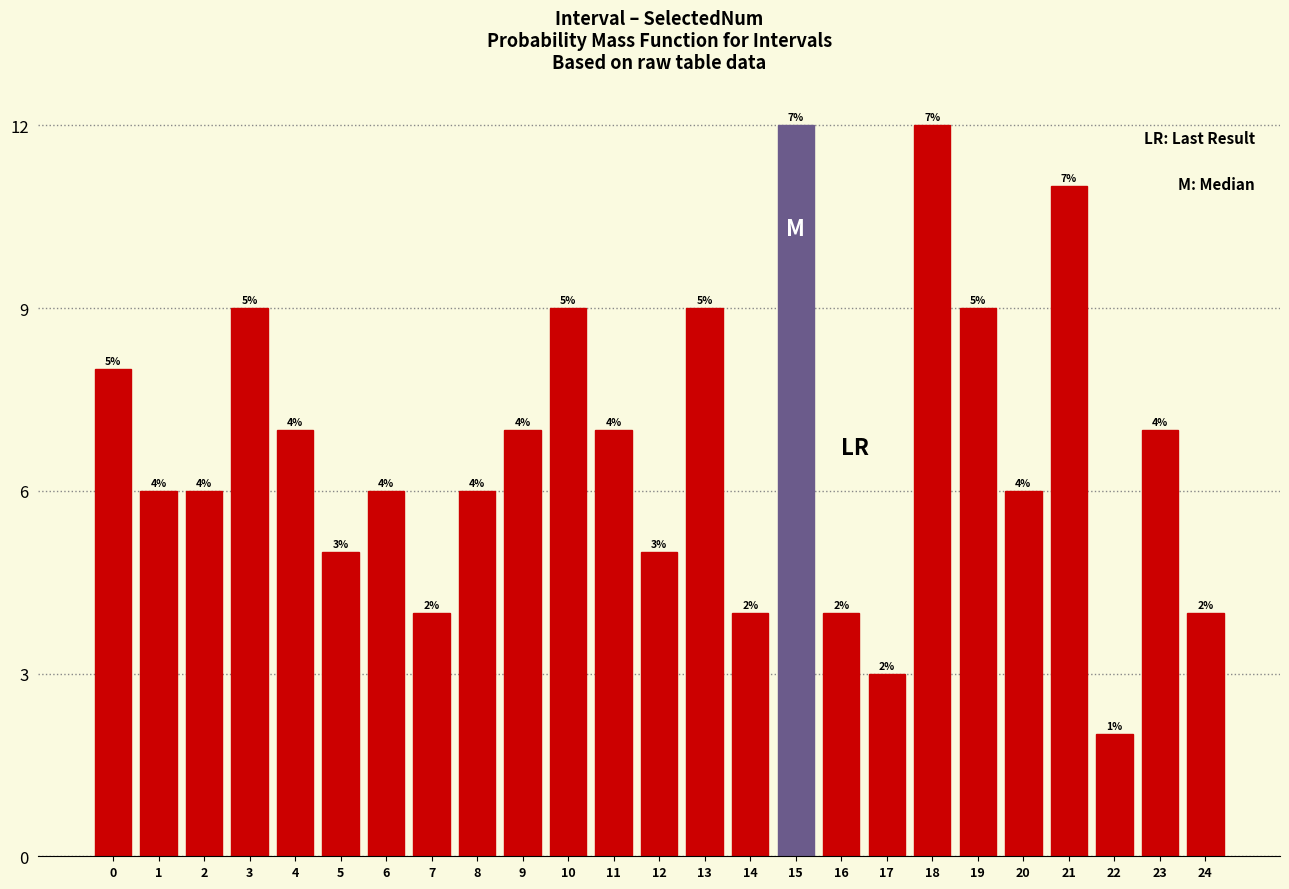

Reading left to right, list all the values displayed in this chart.

0=8	1=6	2=6	3=9	4=7	5=5	6=6	7=4	8=6	9=7	10=9	11=7	12=5	13=9	14=4	15=12	16=4	17=3	18=12	19=9	20=6	21=11	22=2	23=7	24=4